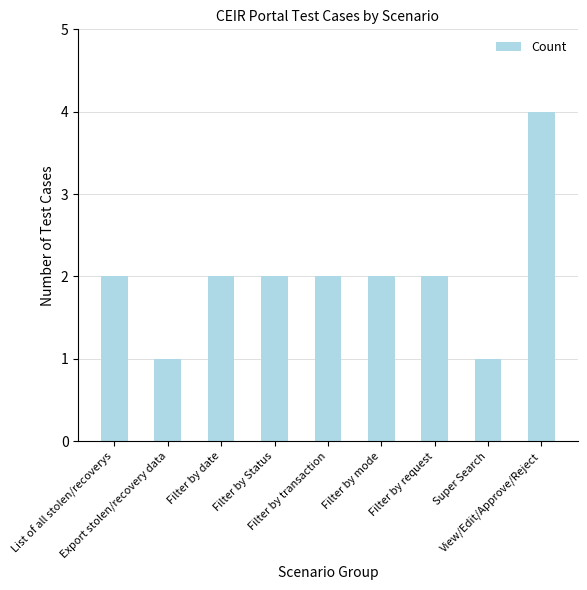

Count the values in the range 2 to 3.

6